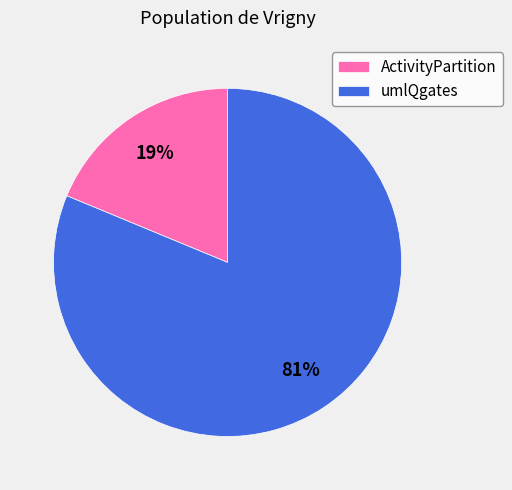

Do ActivityPartition and umlQgates together represent more than half of the pie?

Yes